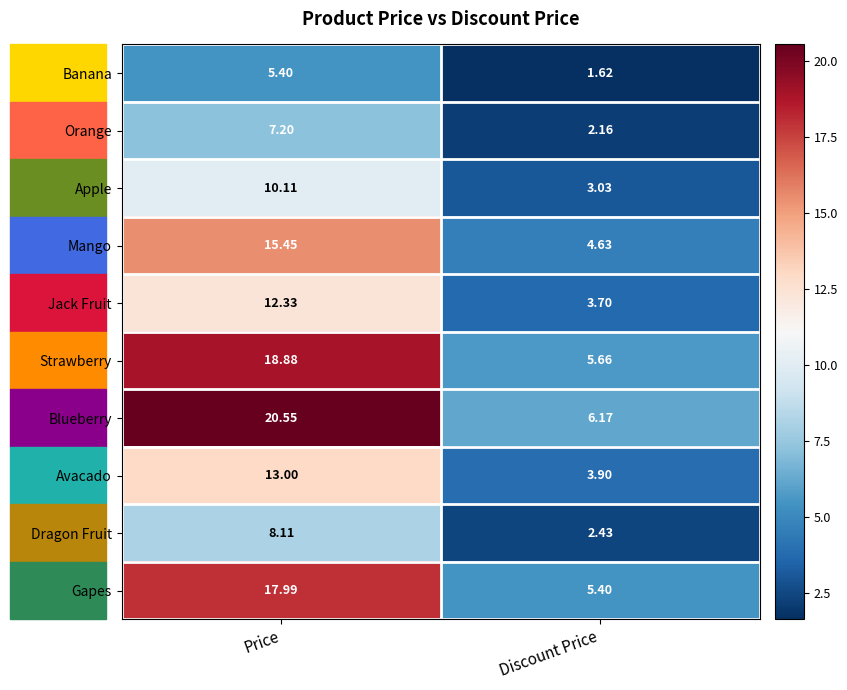

Which series changed the most between Price and Discount Price?

Blueberry